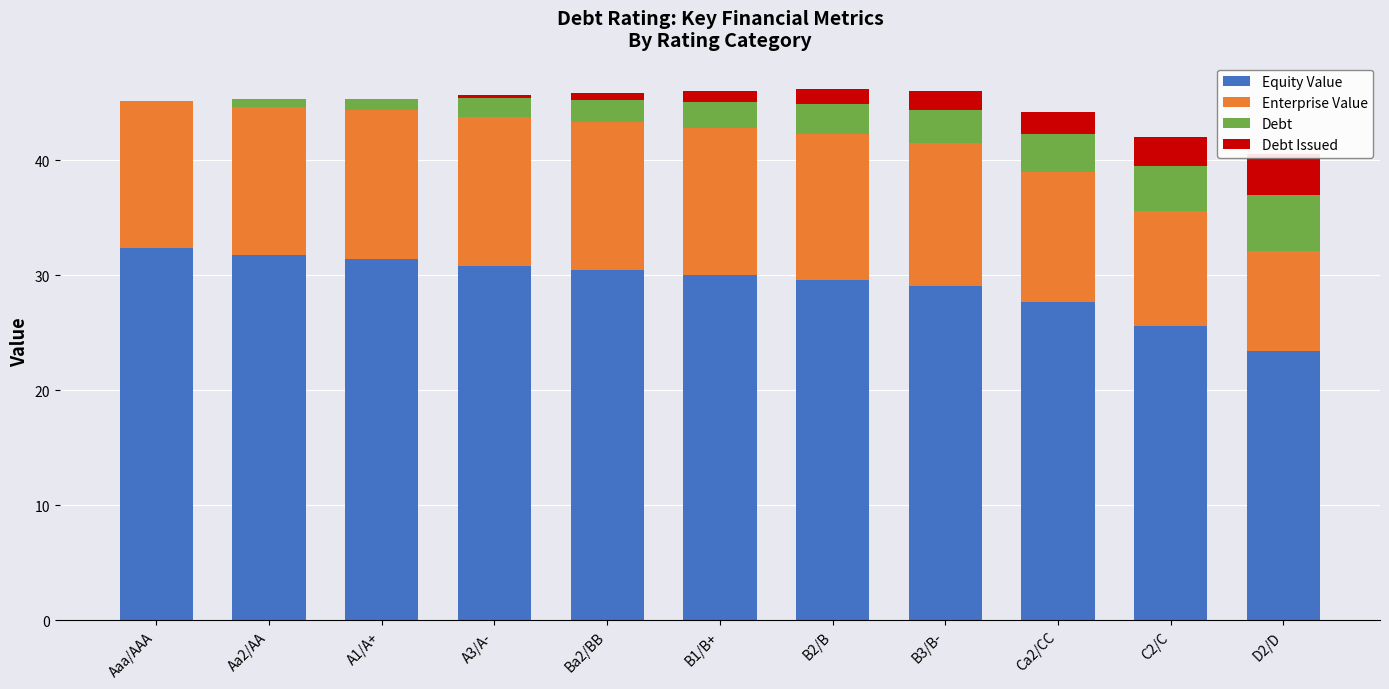

What is the sum of the Equity Value values at B3/B- and Aa2/AA?

60.8